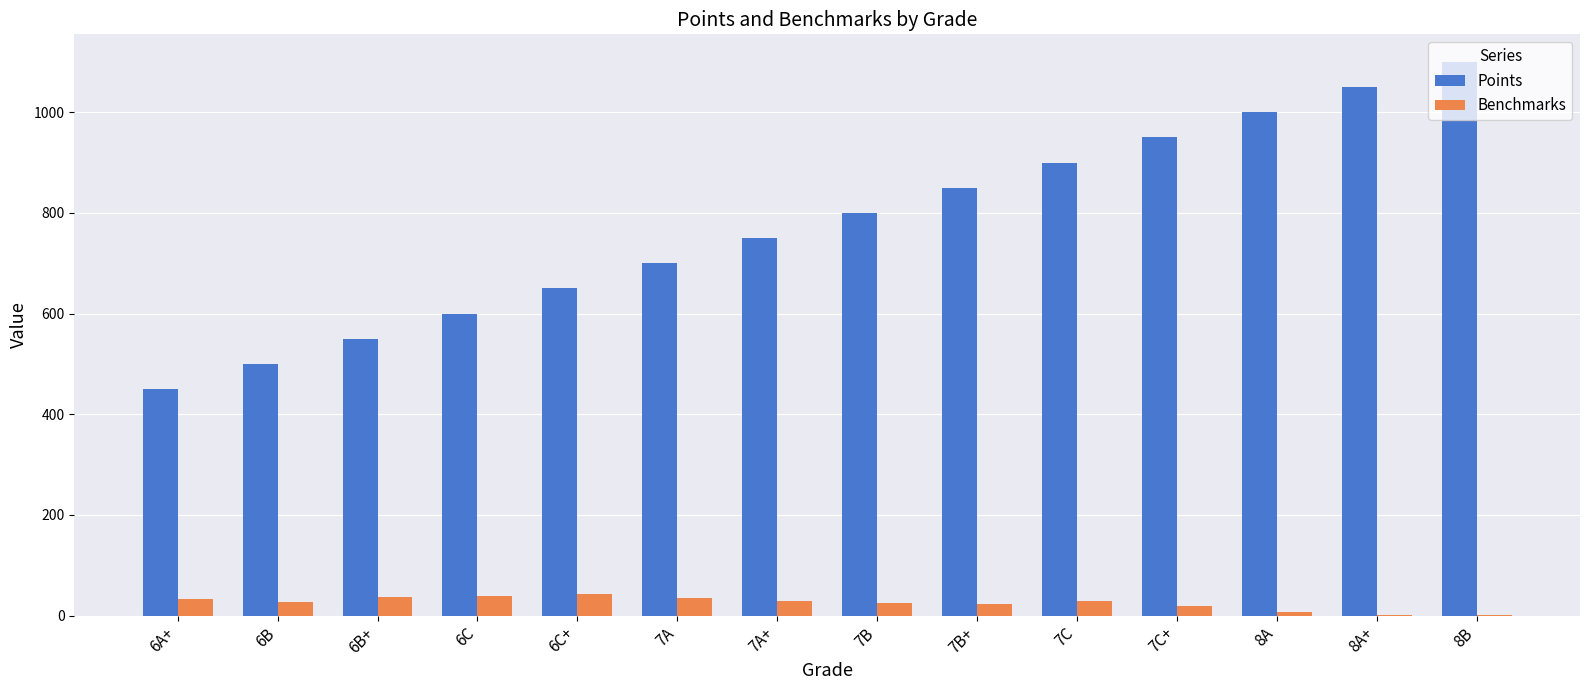

Which series changed the most between 6C and 6C+?

Points